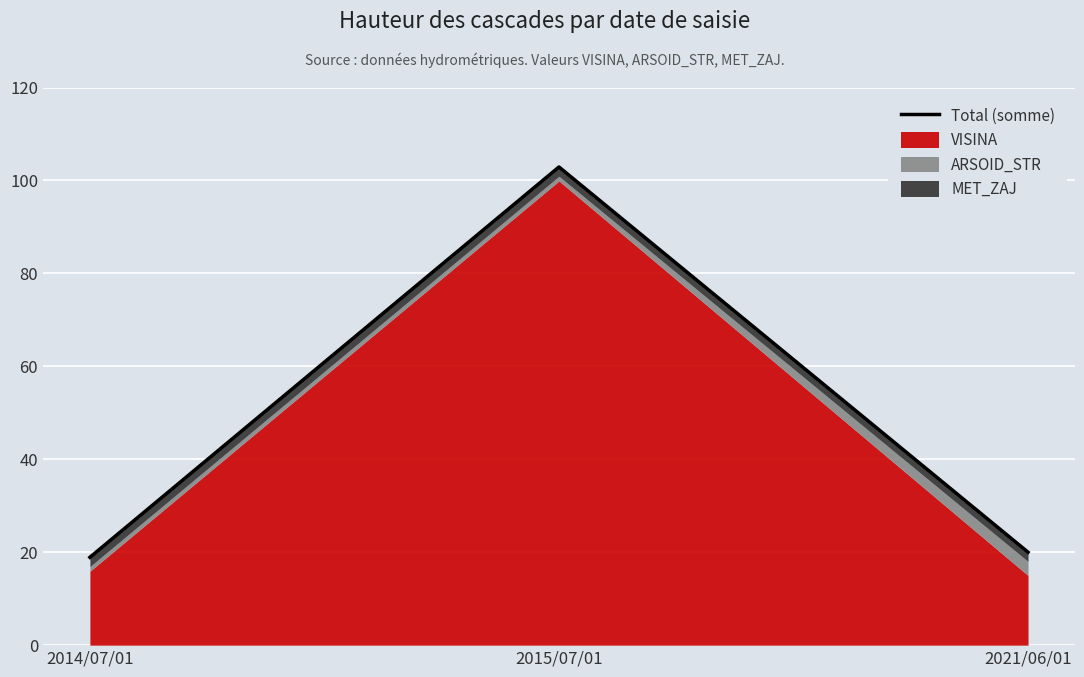

List the labels in order of value, largest first.

2015/07/01, 2021/06/01, 2014/07/01